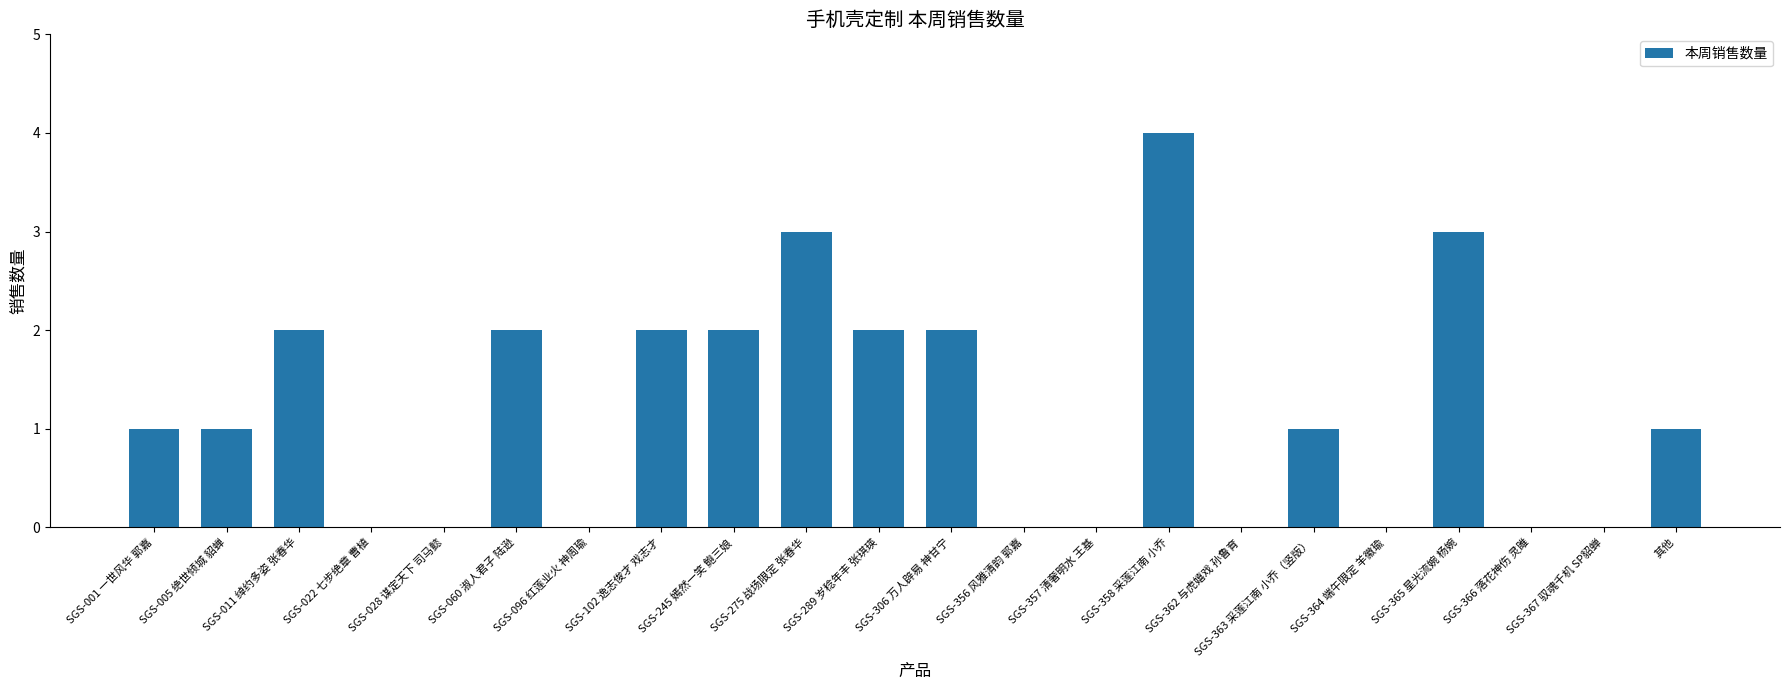

True or false: the data shows 3 at SGS-275 战场限定 张春华.

True